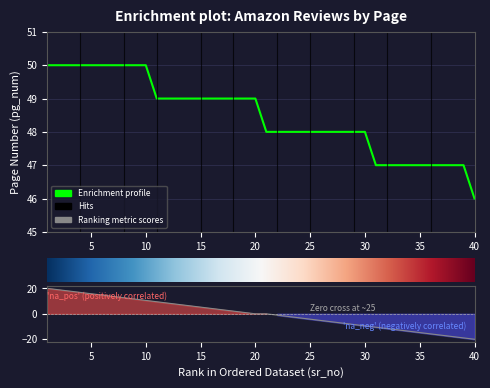

Reading left to right, extract all data points from this chart.

50	50	50	50	50	50	50	50	50	50	49	49	49	49	49	49	49	49	49	49	48	48	48	48	48	48	48	48	48	48	47	47	47	47	47	47	47	47	47	46